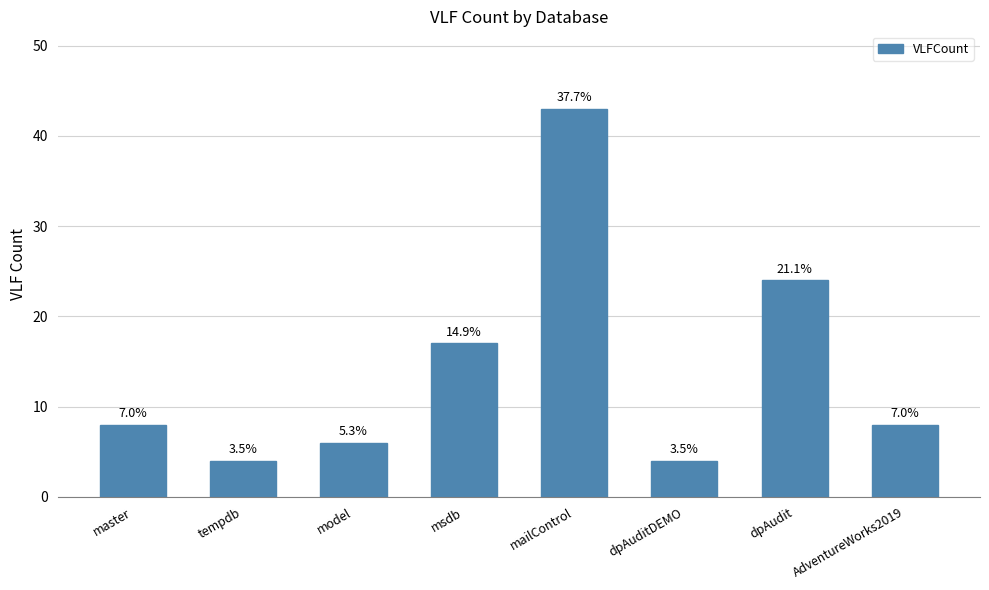

Reading left to right, list all the values displayed in this chart.

master=8	tempdb=4	model=6	msdb=17	mailControl=43	dpAuditDEMO=4	dpAudit=24	AdventureWorks2019=8